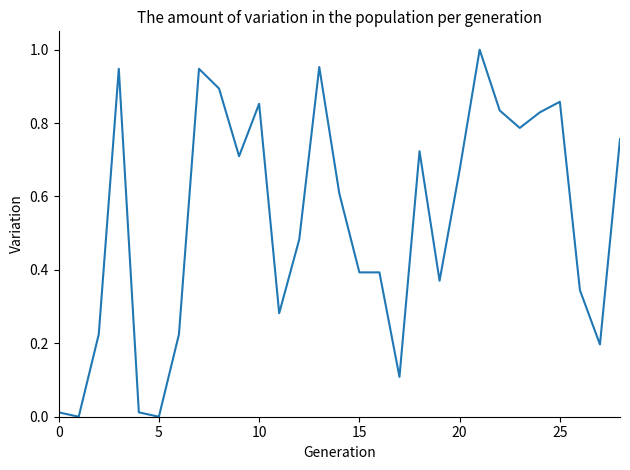

Reading left to right, transcribe all the data shown in this chart.

0.0	0.0	0.2	0.9	0.0	0.0	0.2	0.9	0.9	0.7	0.9	0.3	0.5	1.0	0.6	0.4	0.4	0.1	0.7	0.4	0.7	1.0	0.8	0.8	0.8	0.9	0.3	0.2	0.8